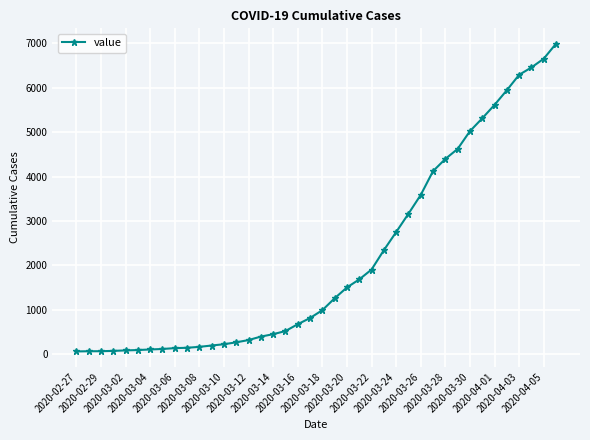

What is the value of the 38th point from the left?

6460